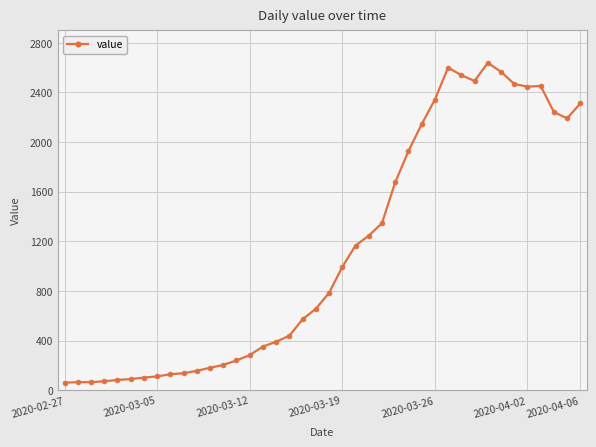

What is the difference between the maximum and minimum values?

2577